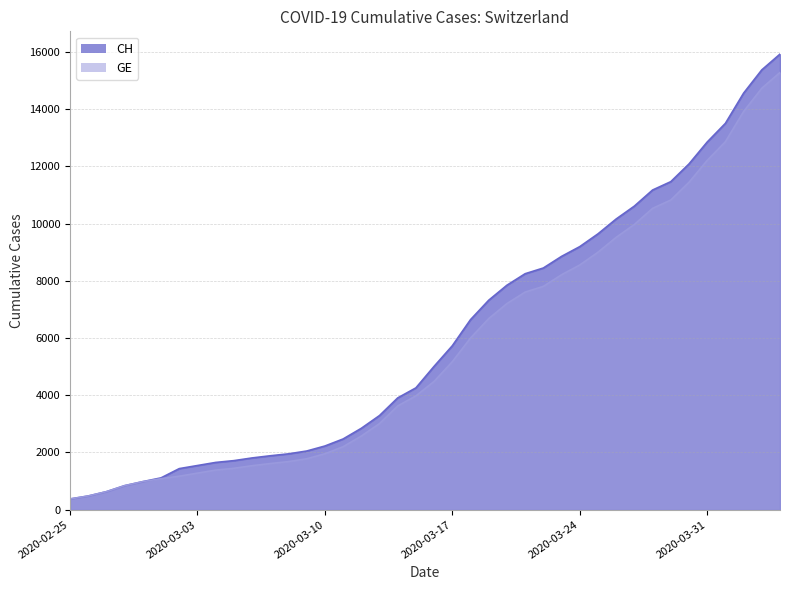

What position from the left is 2020-02-26?

2